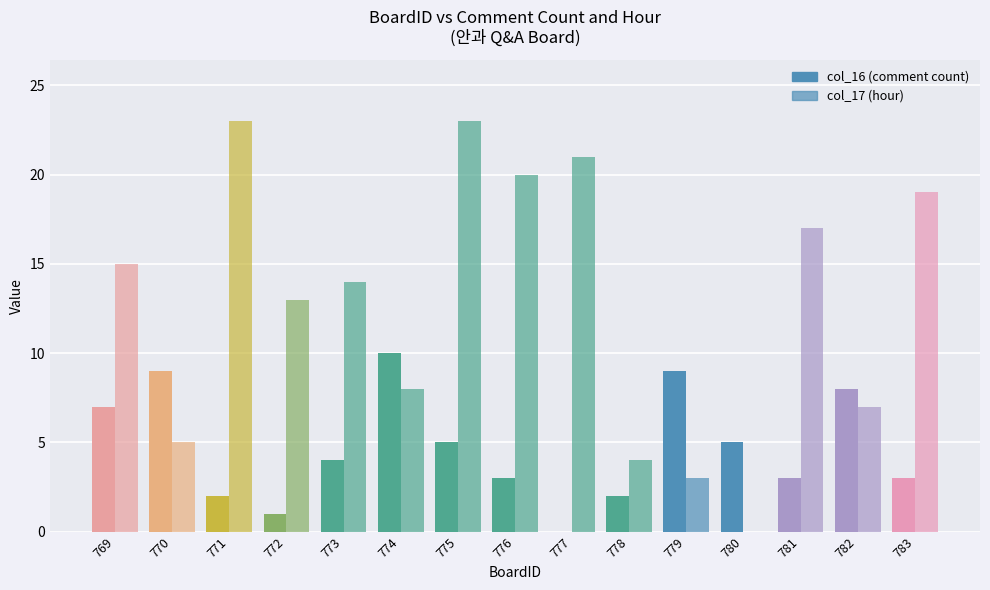

How many series are shown in this chart?

2